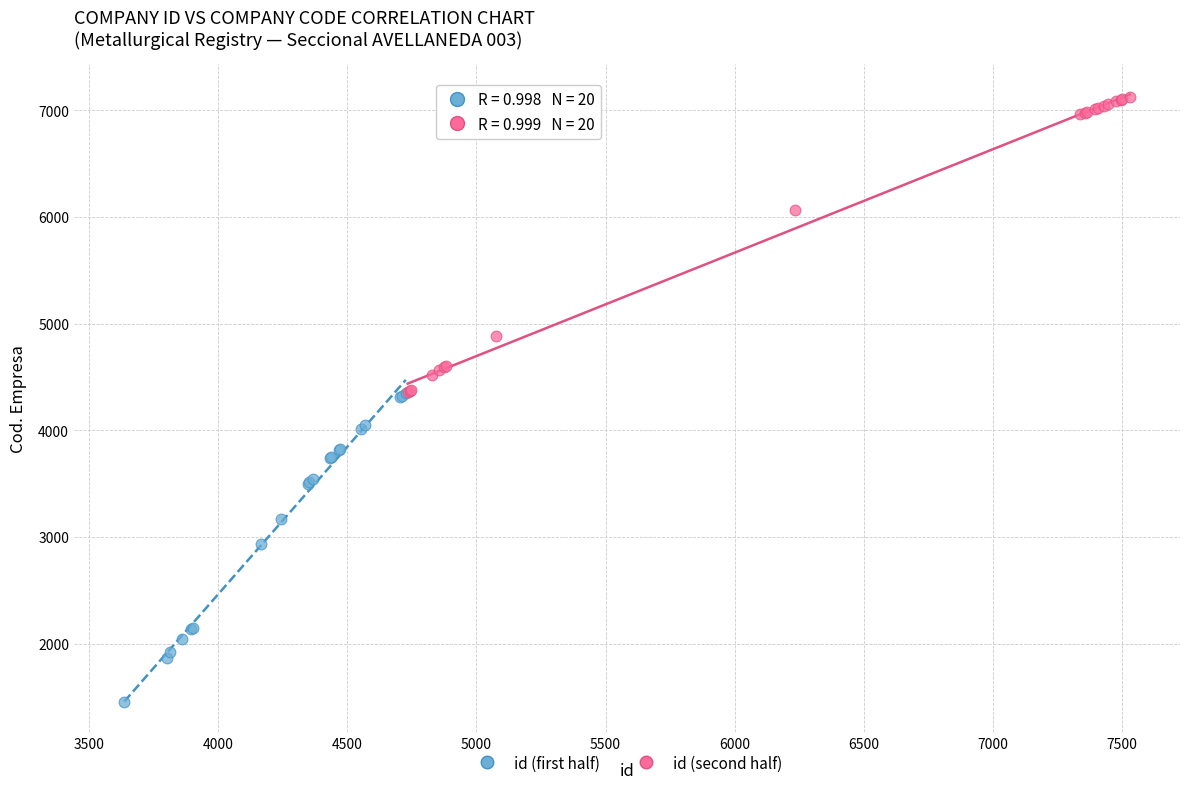

Which series reaches the minimum Y coordinate?

id (first half)